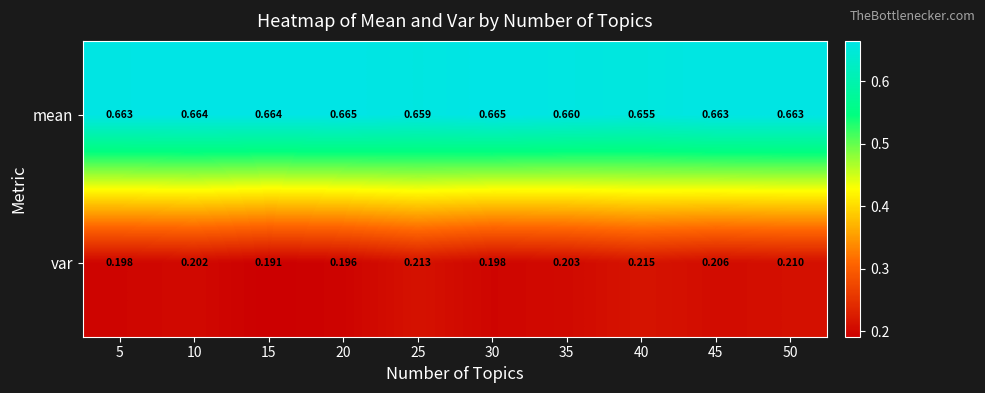

Which series has the widest spread of values?

var